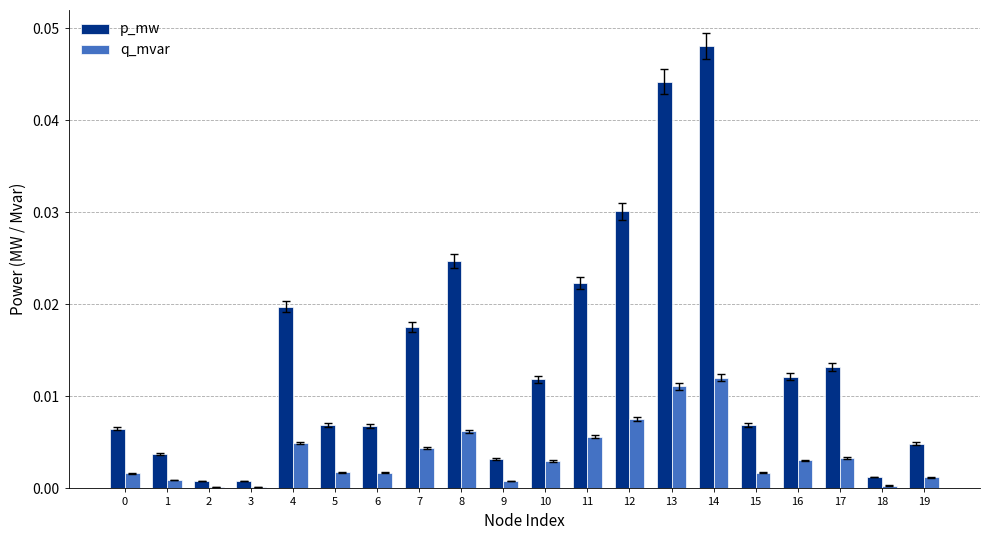

Which series has the largest range (max minus min)?

p_mw